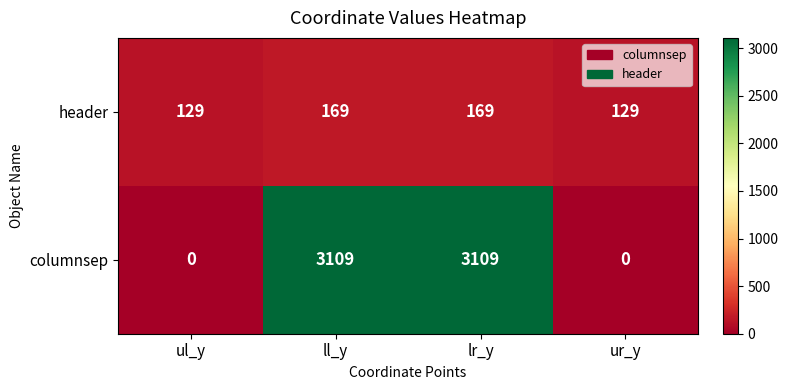

Which series has the widest spread of values?

columnsep